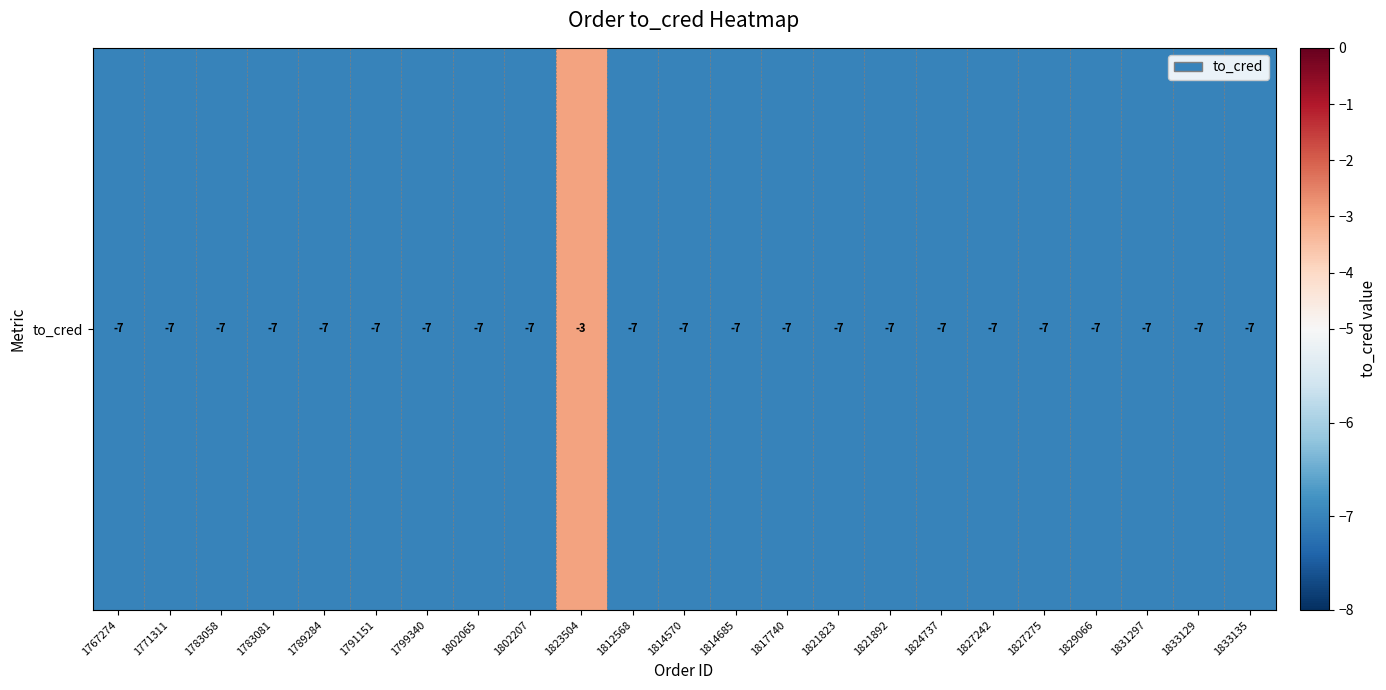

The value at 1799340 is -7. True or false?

True